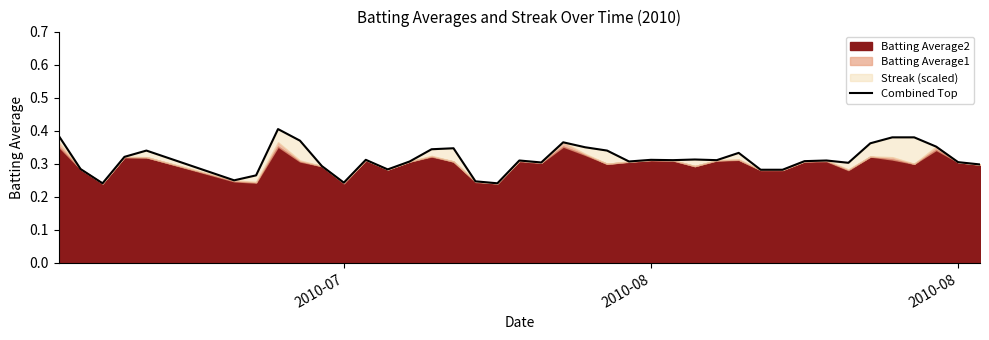

What is the label of the 1st point from the left?

2010-07